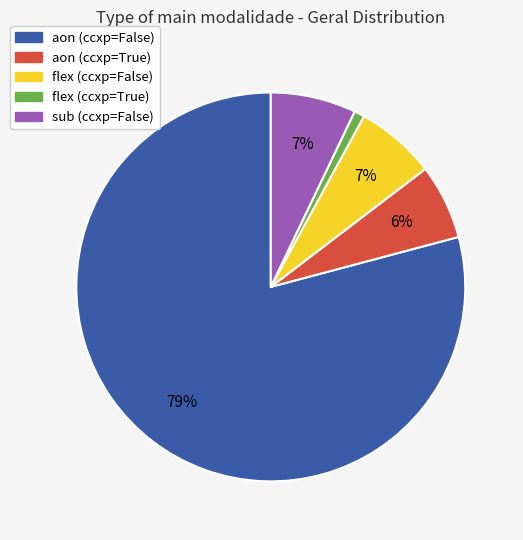

To the nearest percent, what is the difference between the largest and smallest slice percentages?

78%